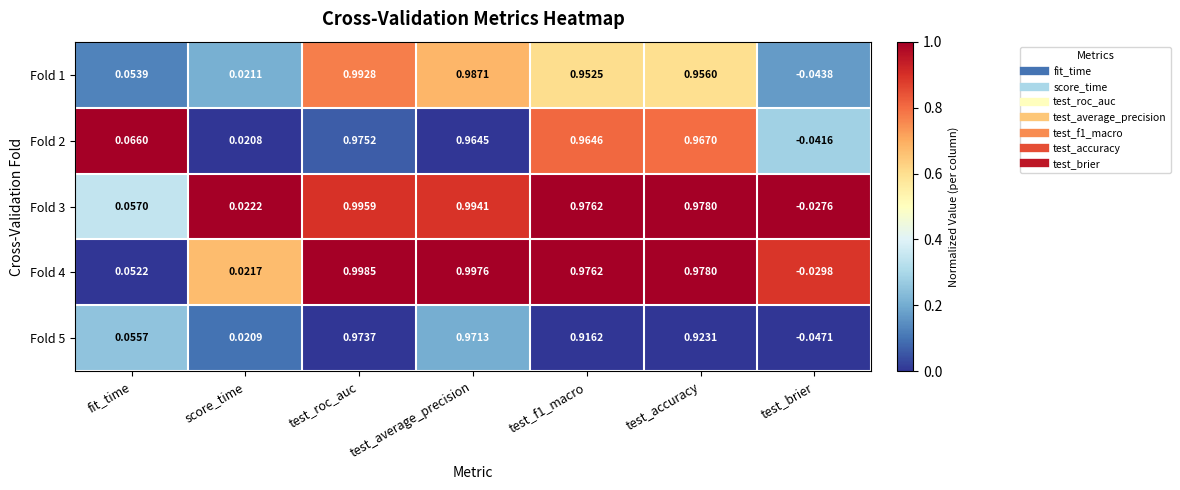

Which category has the lowest value across all series?

test_brier